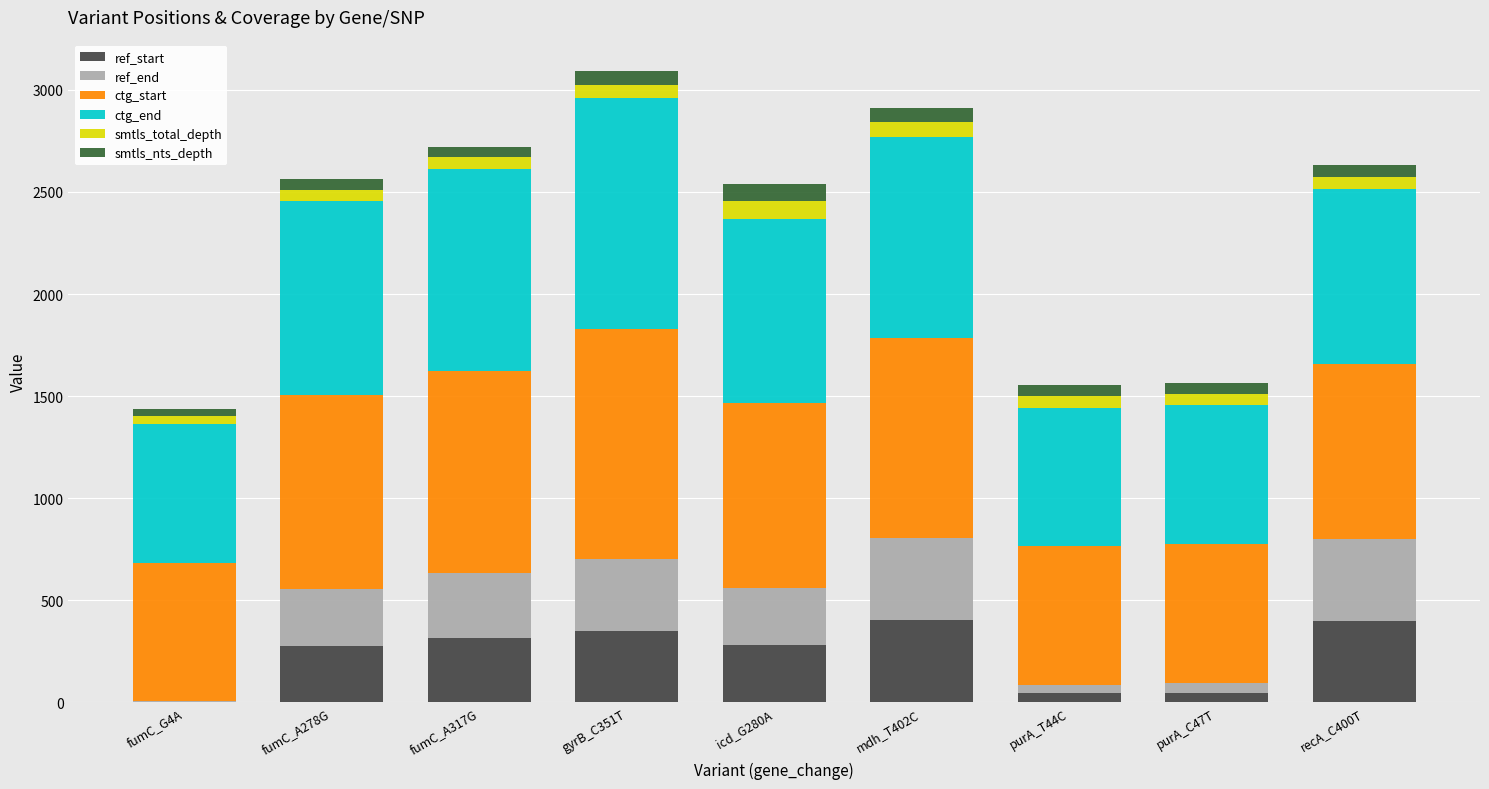

What is the highest value of the ref_start series?

402